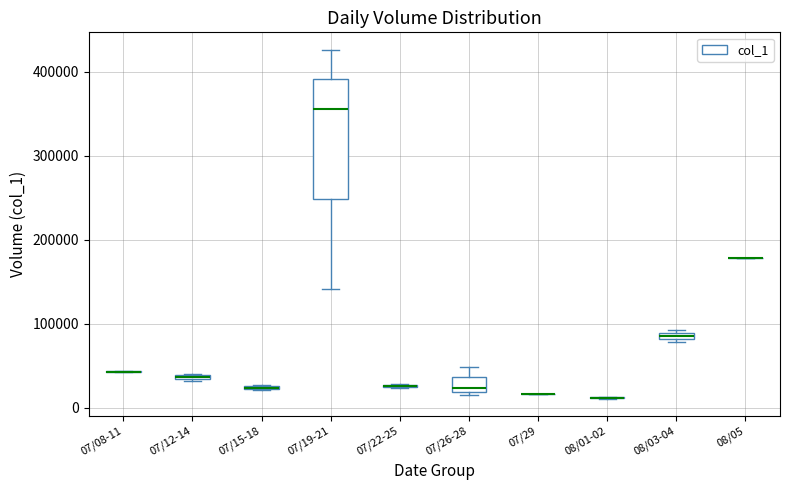

Comparing the boxes themselves (not the whiskers), which one is the tallest?

07/19-21